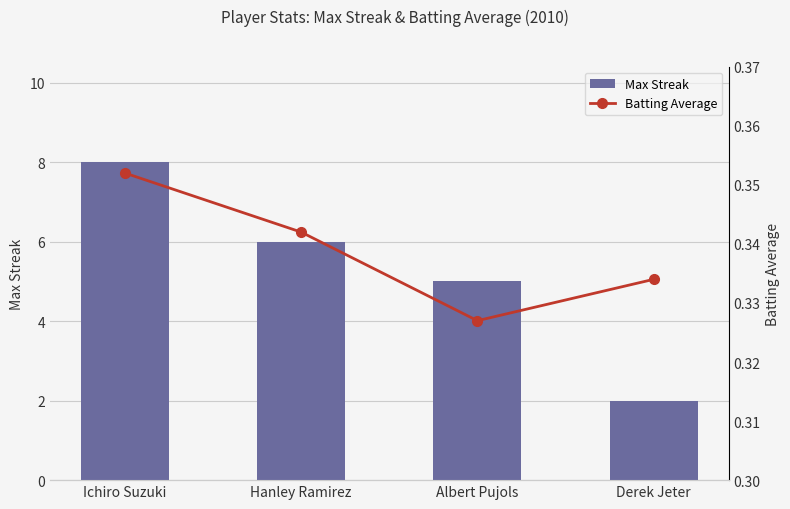

The Max Streak series shows 6.0 at Hanley Ramirez. True or false?

True